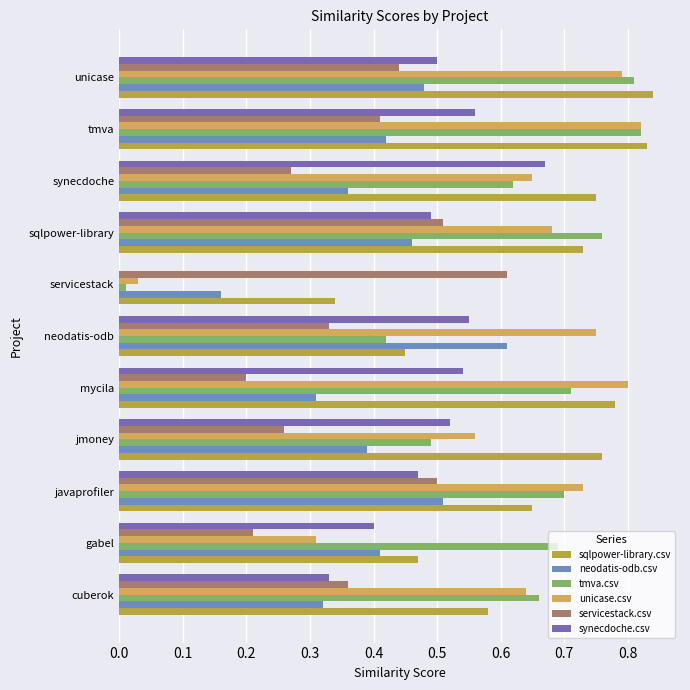

What is the total value across all series at mycila?

3.3